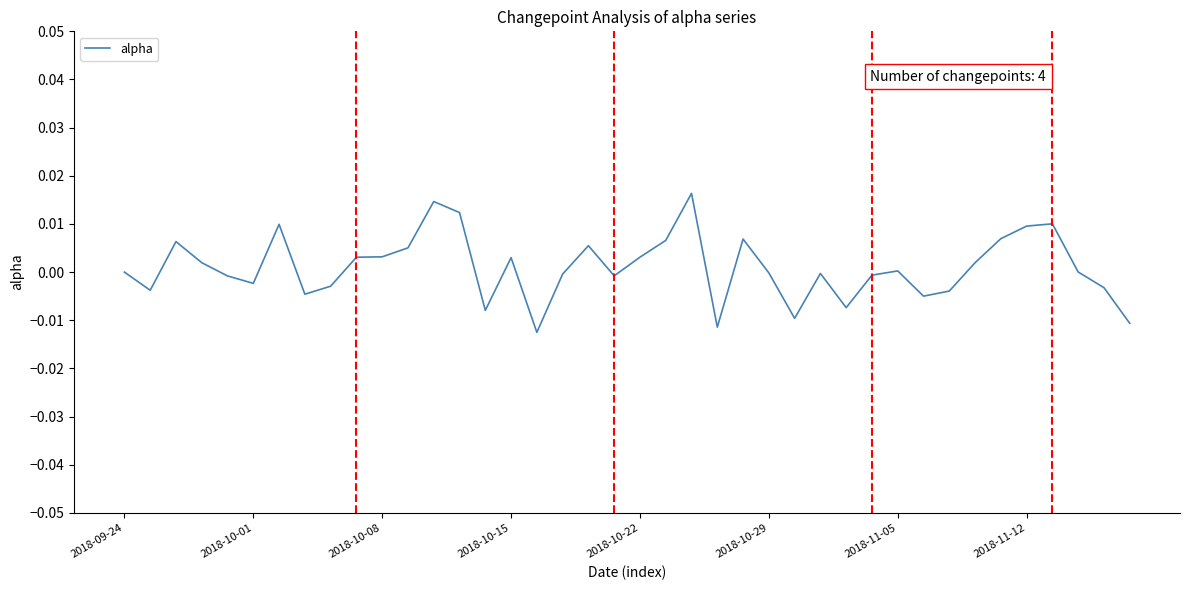

How many lines are shown in the chart?

1